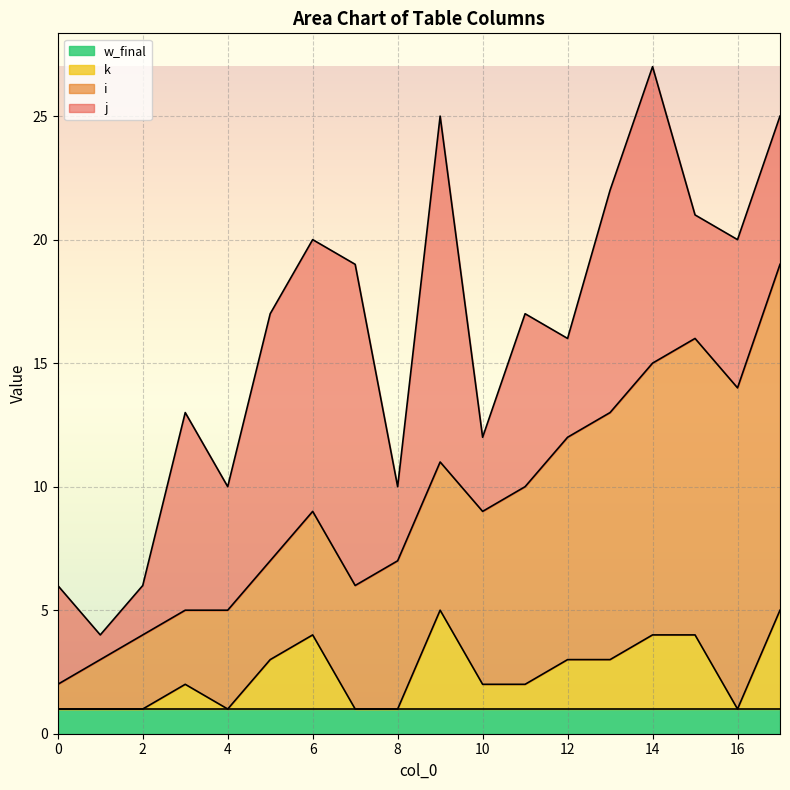

Between 9 and 10, which series saw the biggest shift?

j